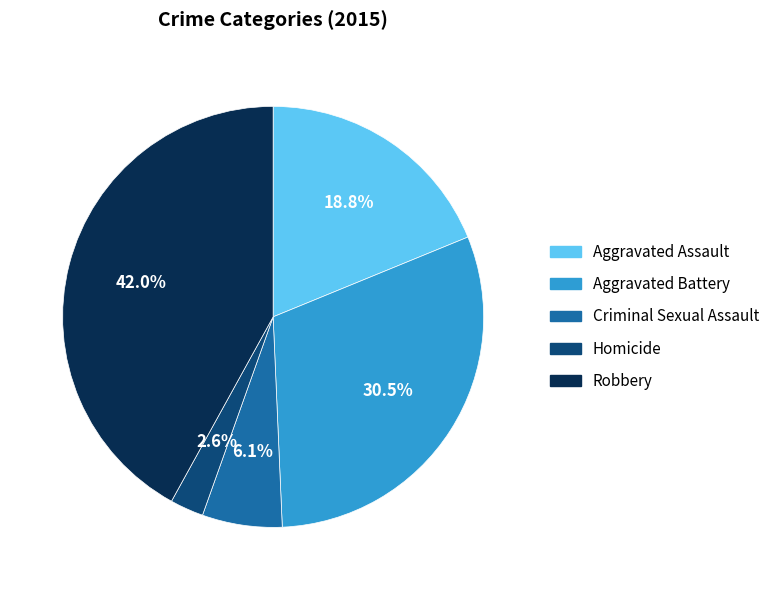

To the nearest percent, what portion does Aggravated Assault represent?

19%